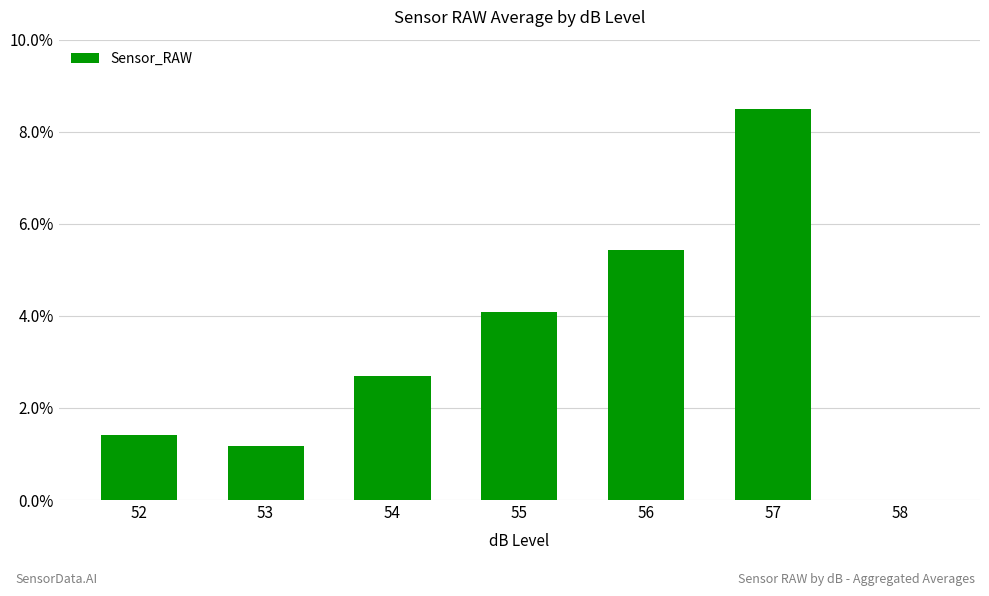

What is the change in value from 53 to 57?

+7.3